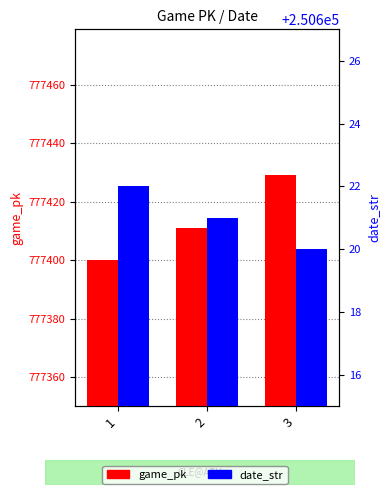

Reading right to left, extract all data points from this chart.

game_pk: 777429	777411	777400
date_str: 250620	250621	250622